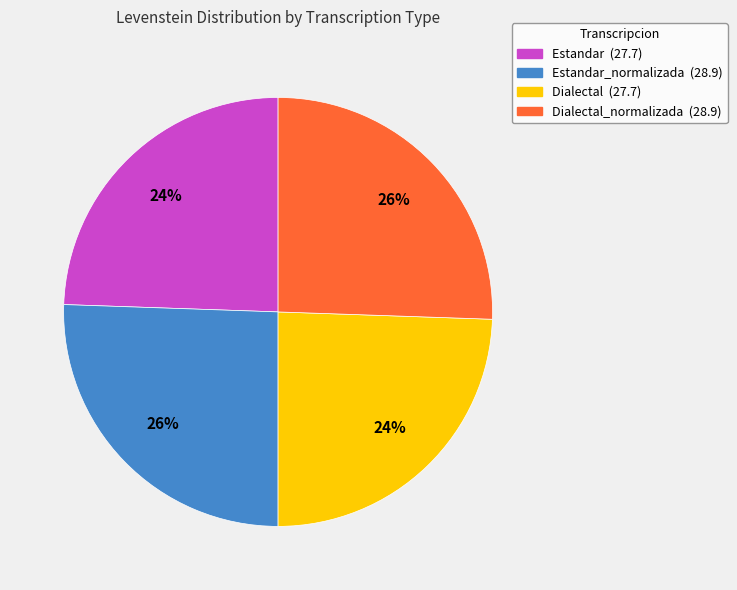

Is the sum of Dialectal_normalizada (28.9) and Estandar_normalizada (28.9) greater than half?

Yes